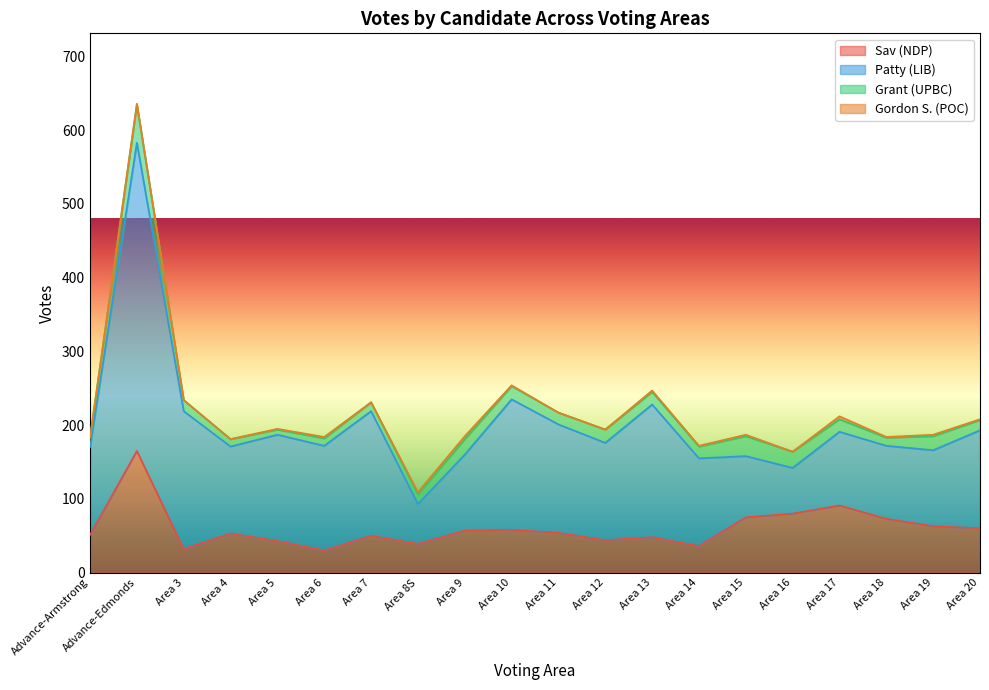

True or false: Patty (LIB) has a value of 61 at Area 14.

False